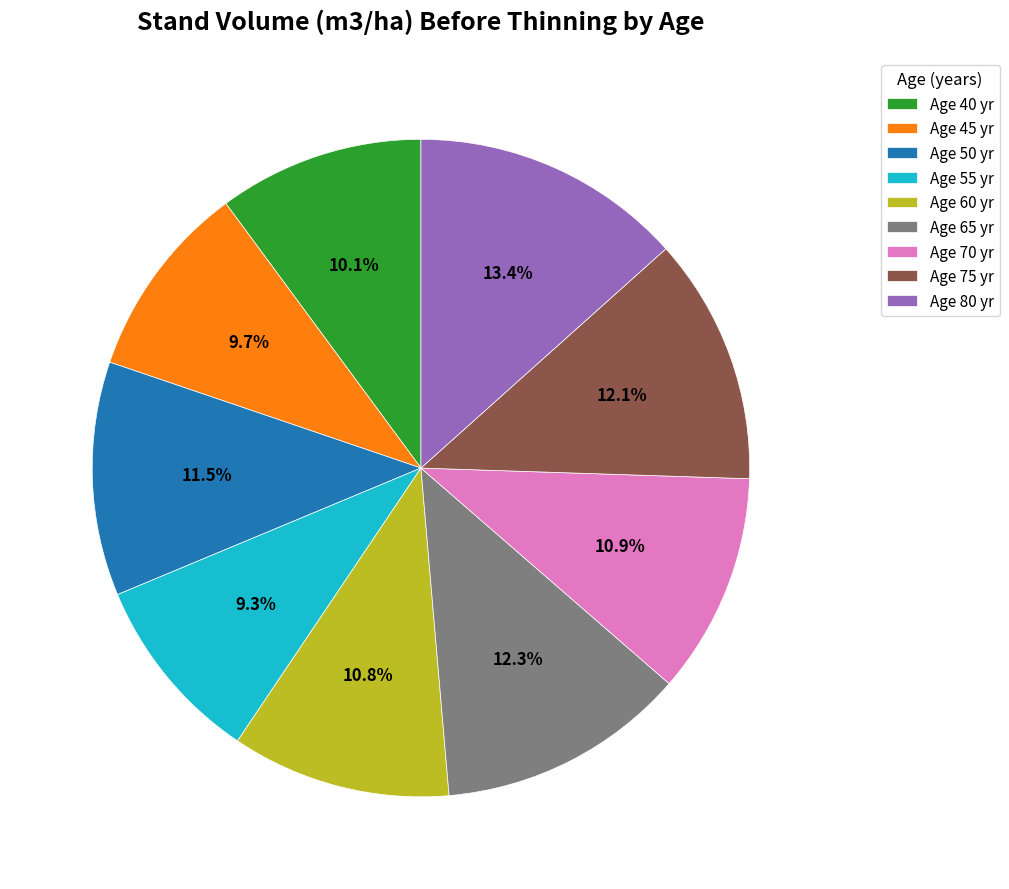

How many slices are in this pie chart?

9